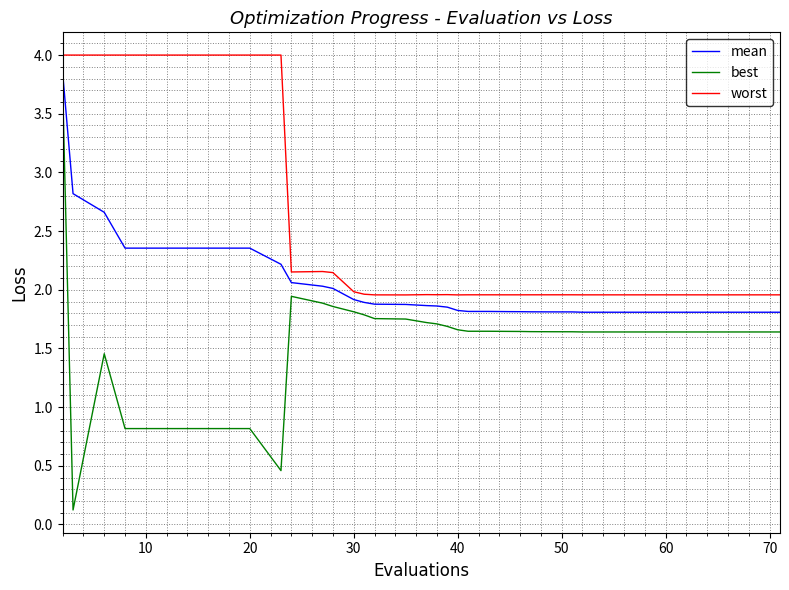

True or false: mean and best cross at least once.

False